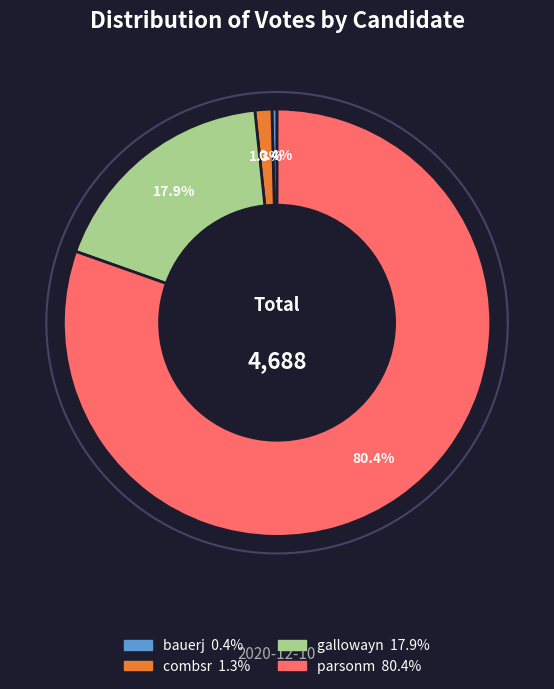

How many segments does this pie chart have?

4